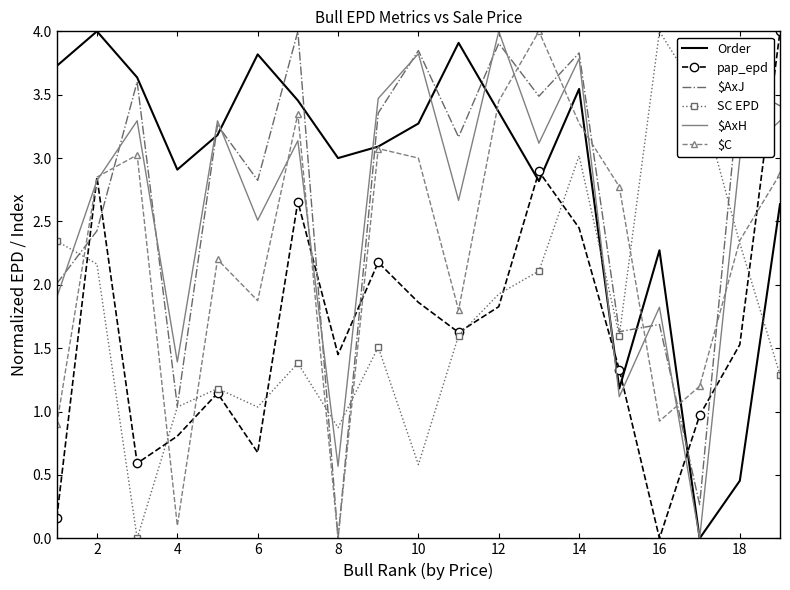

Which category has the highest value in the SC EPD series?

16